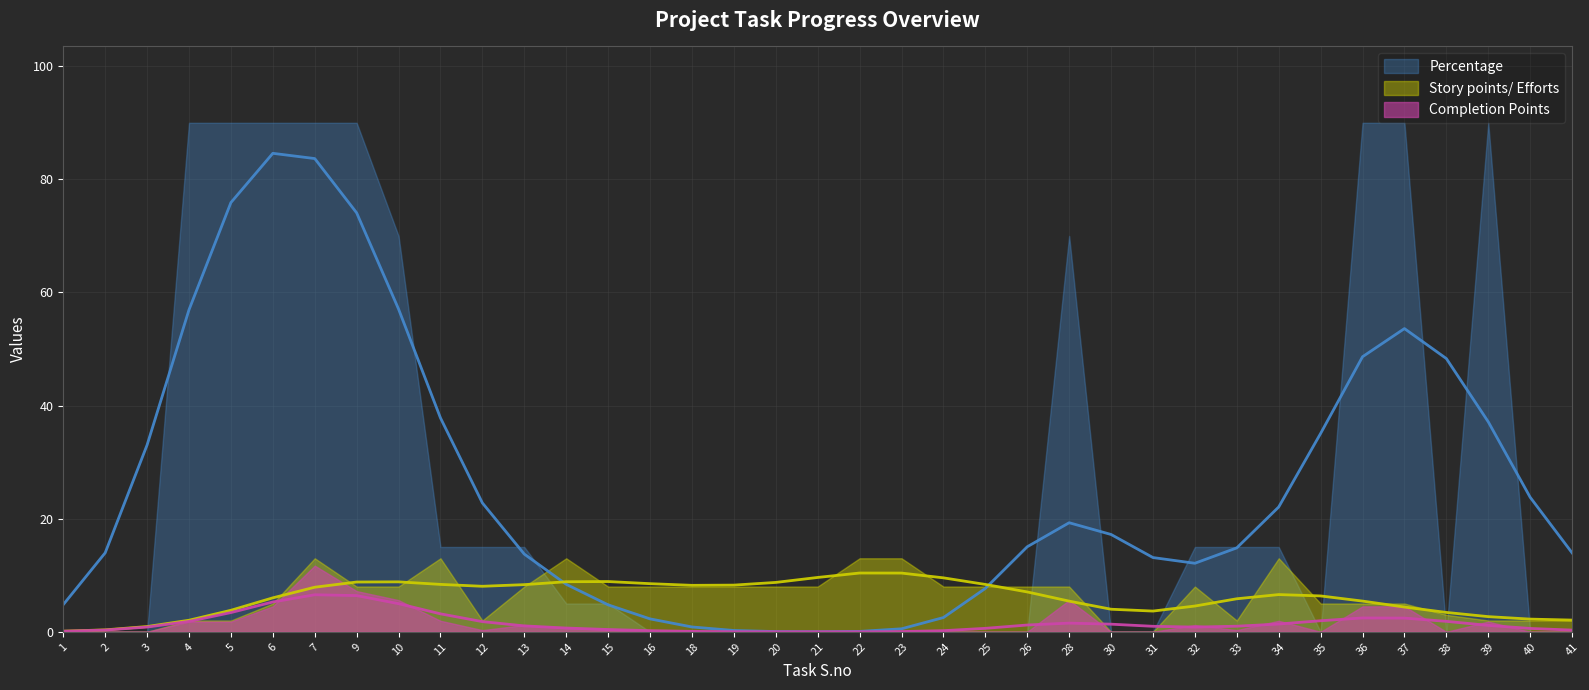

Is it true that Story points/ Efforts equals 13.0 at 14?

True